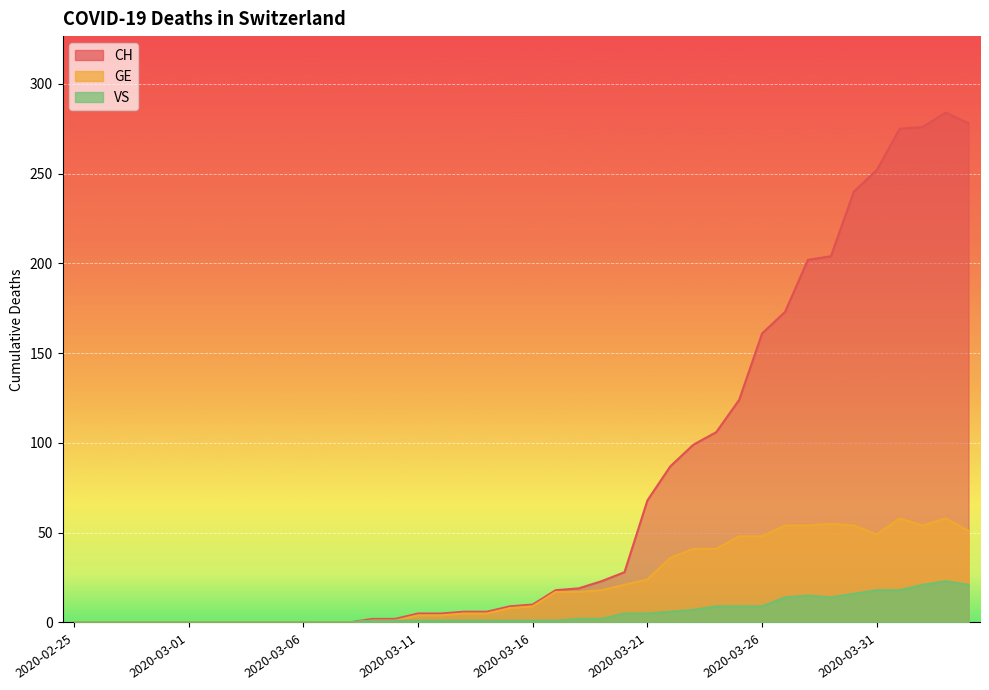

Reading left to right, what are all the values shown in this chart?

CH: 2020-02-25=0	2020-02-26=0	2020-02-27=0	2020-02-28=0	2020-02-29=0	2020-03-01=0	2020-03-02=0	2020-03-03=0	2020-03-04=0	2020-03-05=0	2020-03-06=0	2020-03-07=0	2020-03-08=0	2020-03-09=2	2020-03-10=2	2020-03-11=5	2020-03-12=5	2020-03-13=6	2020-03-14=6	2020-03-15=9	2020-03-16=10	2020-03-17=18	2020-03-18=19	2020-03-19=23	2020-03-20=28	2020-03-21=68	2020-03-22=87	2020-03-23=99	2020-03-24=106	2020-03-25=124	2020-03-26=161	2020-03-27=173	2020-03-28=202	2020-03-29=204	2020-03-30=240	2020-03-31=252	2020-04-01=275	2020-04-02=276	2020-04-03=284	2020-04-04=278
GE: 2020-02-25=0	2020-02-26=0	2020-02-27=0	2020-02-28=0	2020-02-29=0	2020-03-01=0	2020-03-02=0	2020-03-03=0	2020-03-04=0	2020-03-05=0	2020-03-06=0	2020-03-07=0	2020-03-08=0	2020-03-09=1	2020-03-10=1	2020-03-11=4	2020-03-12=4	2020-03-13=5	2020-03-14=5	2020-03-15=8	2020-03-16=9	2020-03-17=17	2020-03-18=17	2020-03-19=18	2020-03-20=21	2020-03-21=24	2020-03-22=36	2020-03-23=41	2020-03-24=41	2020-03-25=48	2020-03-26=48	2020-03-27=54	2020-03-28=54	2020-03-29=55	2020-03-30=54	2020-03-31=49	2020-04-01=58	2020-04-02=54	2020-04-03=58	2020-04-04=51
VS: 2020-02-25=0	2020-02-26=0	2020-02-27=0	2020-02-28=0	2020-02-29=0	2020-03-01=0	2020-03-02=0	2020-03-03=0	2020-03-04=0	2020-03-05=0	2020-03-06=0	2020-03-07=0	2020-03-08=0	2020-03-09=1	2020-03-10=1	2020-03-11=1	2020-03-12=1	2020-03-13=1	2020-03-14=1	2020-03-15=1	2020-03-16=1	2020-03-17=1	2020-03-18=2	2020-03-19=2	2020-03-20=5	2020-03-21=5	2020-03-22=6	2020-03-23=7	2020-03-24=9	2020-03-25=9	2020-03-26=9	2020-03-27=14	2020-03-28=15	2020-03-29=14	2020-03-30=16	2020-03-31=18	2020-04-01=18	2020-04-02=21	2020-04-03=23	2020-04-04=21